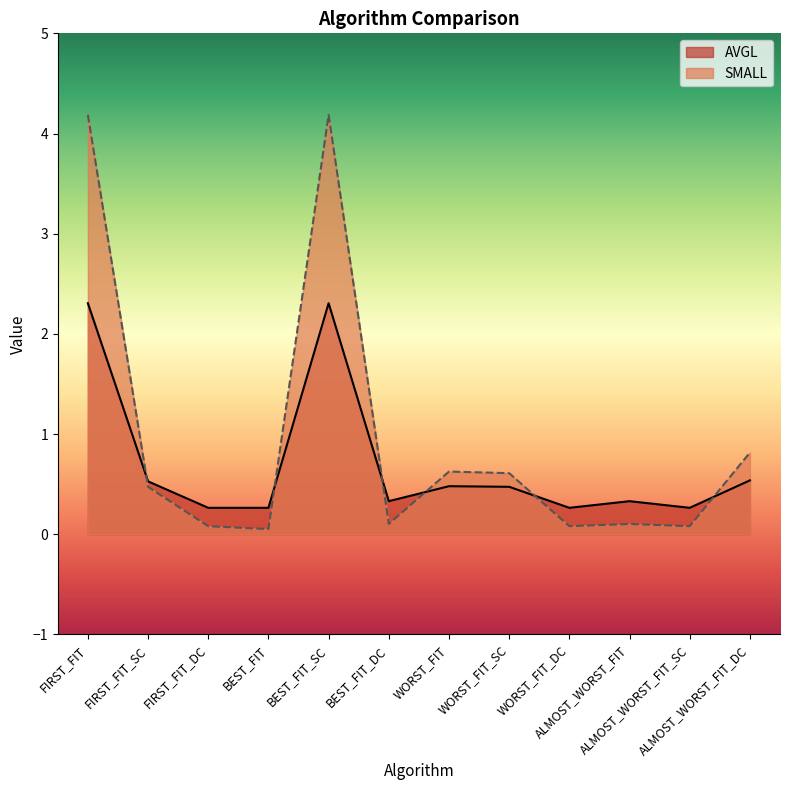

Is the value of AVGL at WORST_FIT_SC greater than the value of SMALL at ALMOST_WORST_FIT_SC?

Yes